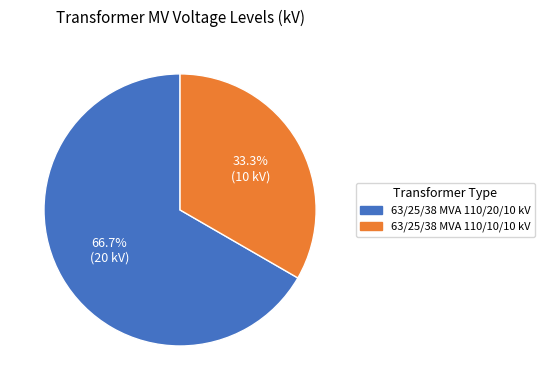

Combined, what portion of the pie is 63/25/38 MVA 110/10/10 kV and 63/25/38 MVA 110/20/10 kV?

100.0%